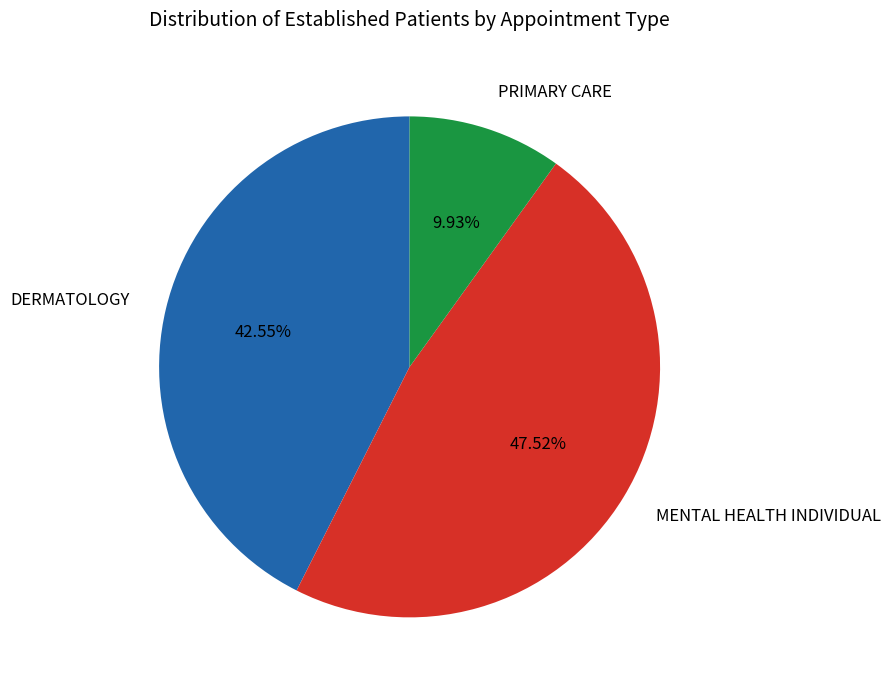

To the nearest percent, what portion does PRIMARY CARE represent?

10%